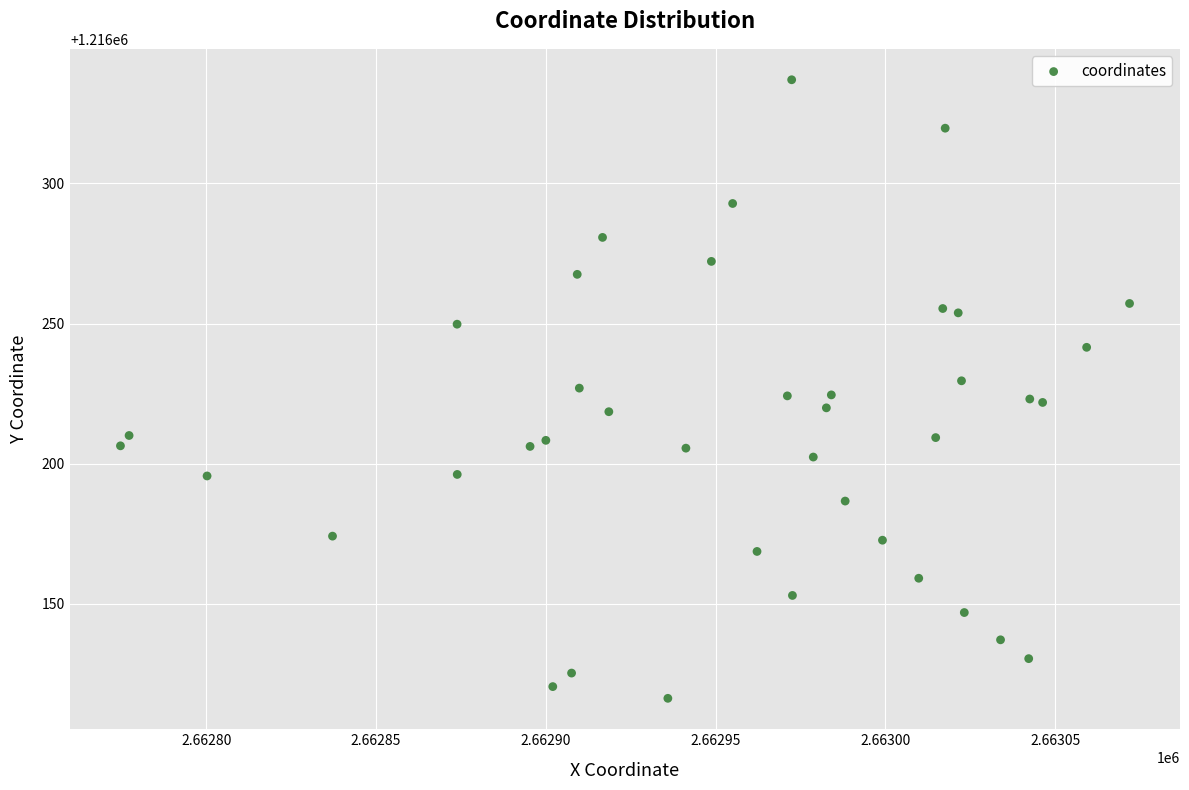

What is the range of Y values (max minus min)?

220.6